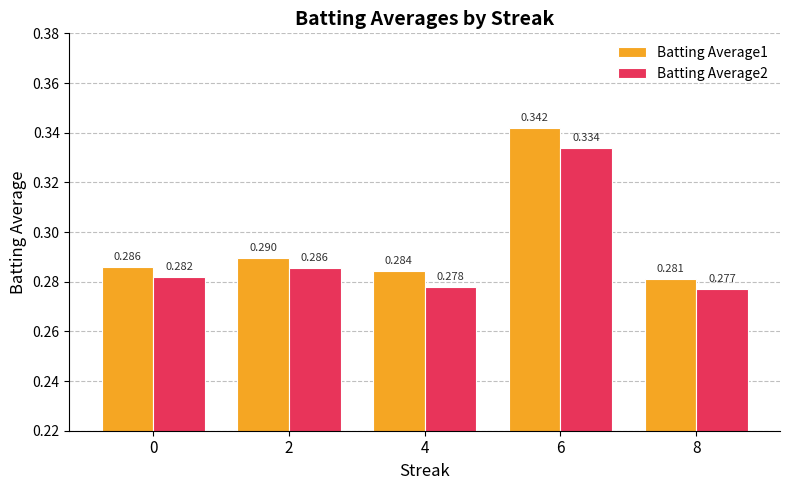

List the series in order of their peak value, highest first.

Batting Average1, Batting Average2